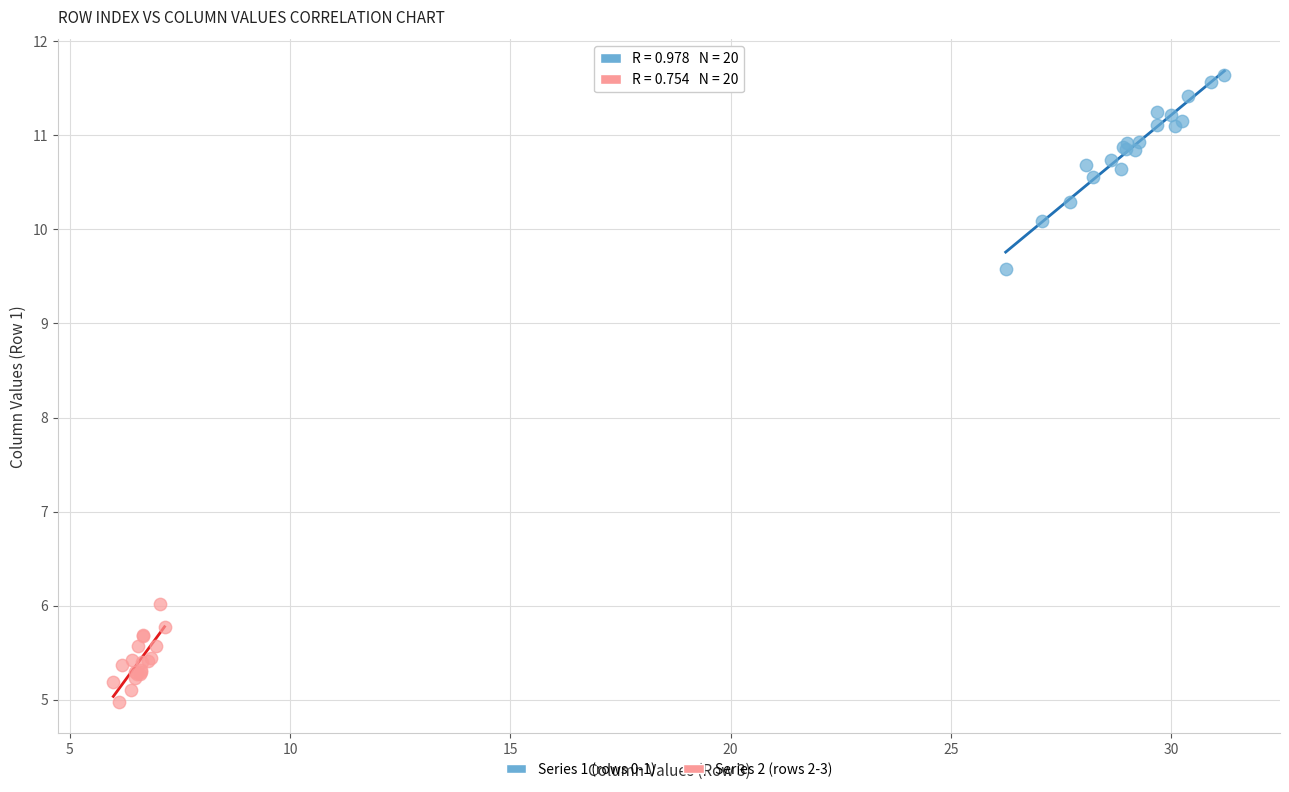

Which series has the largest Y range (max minus min)?

Series 1 (rows 0-1)